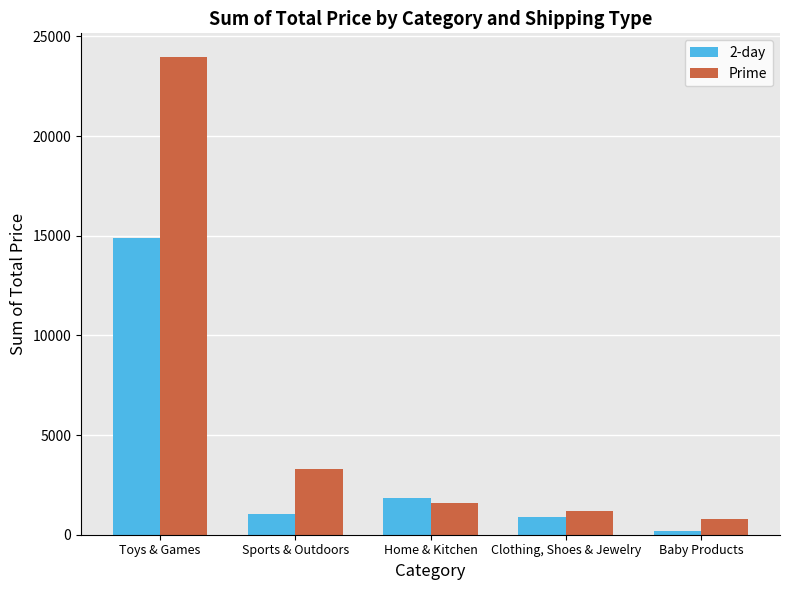

True or false: Prime has a value of 3303.4 at Sports & Outdoors.

True